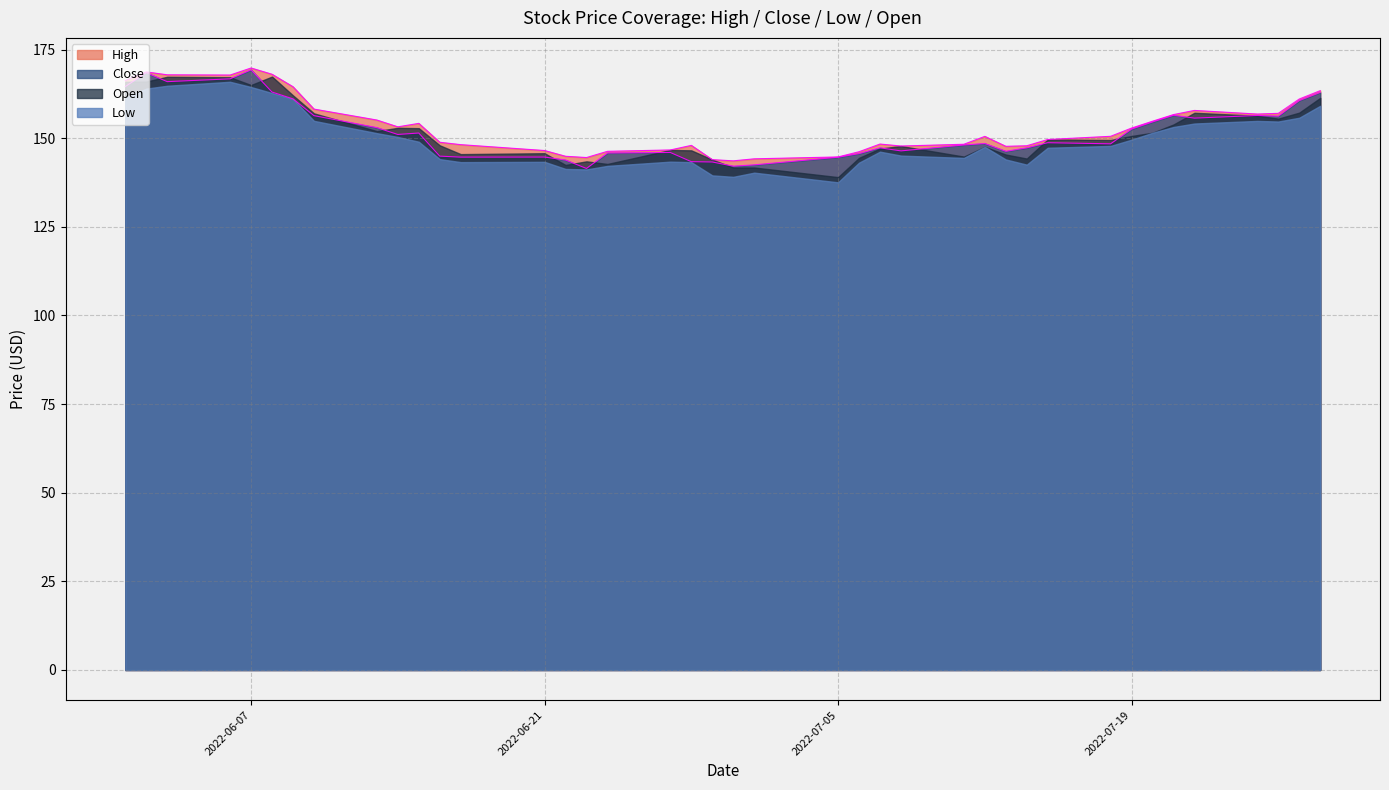

What is the maximum value for Low?

165.9